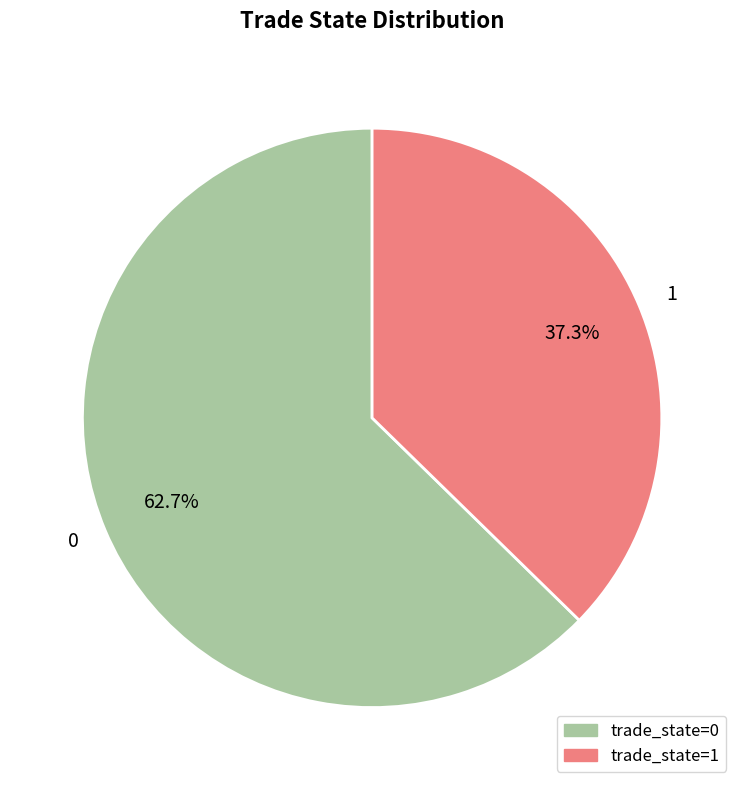

How many segments does this pie chart have?

2